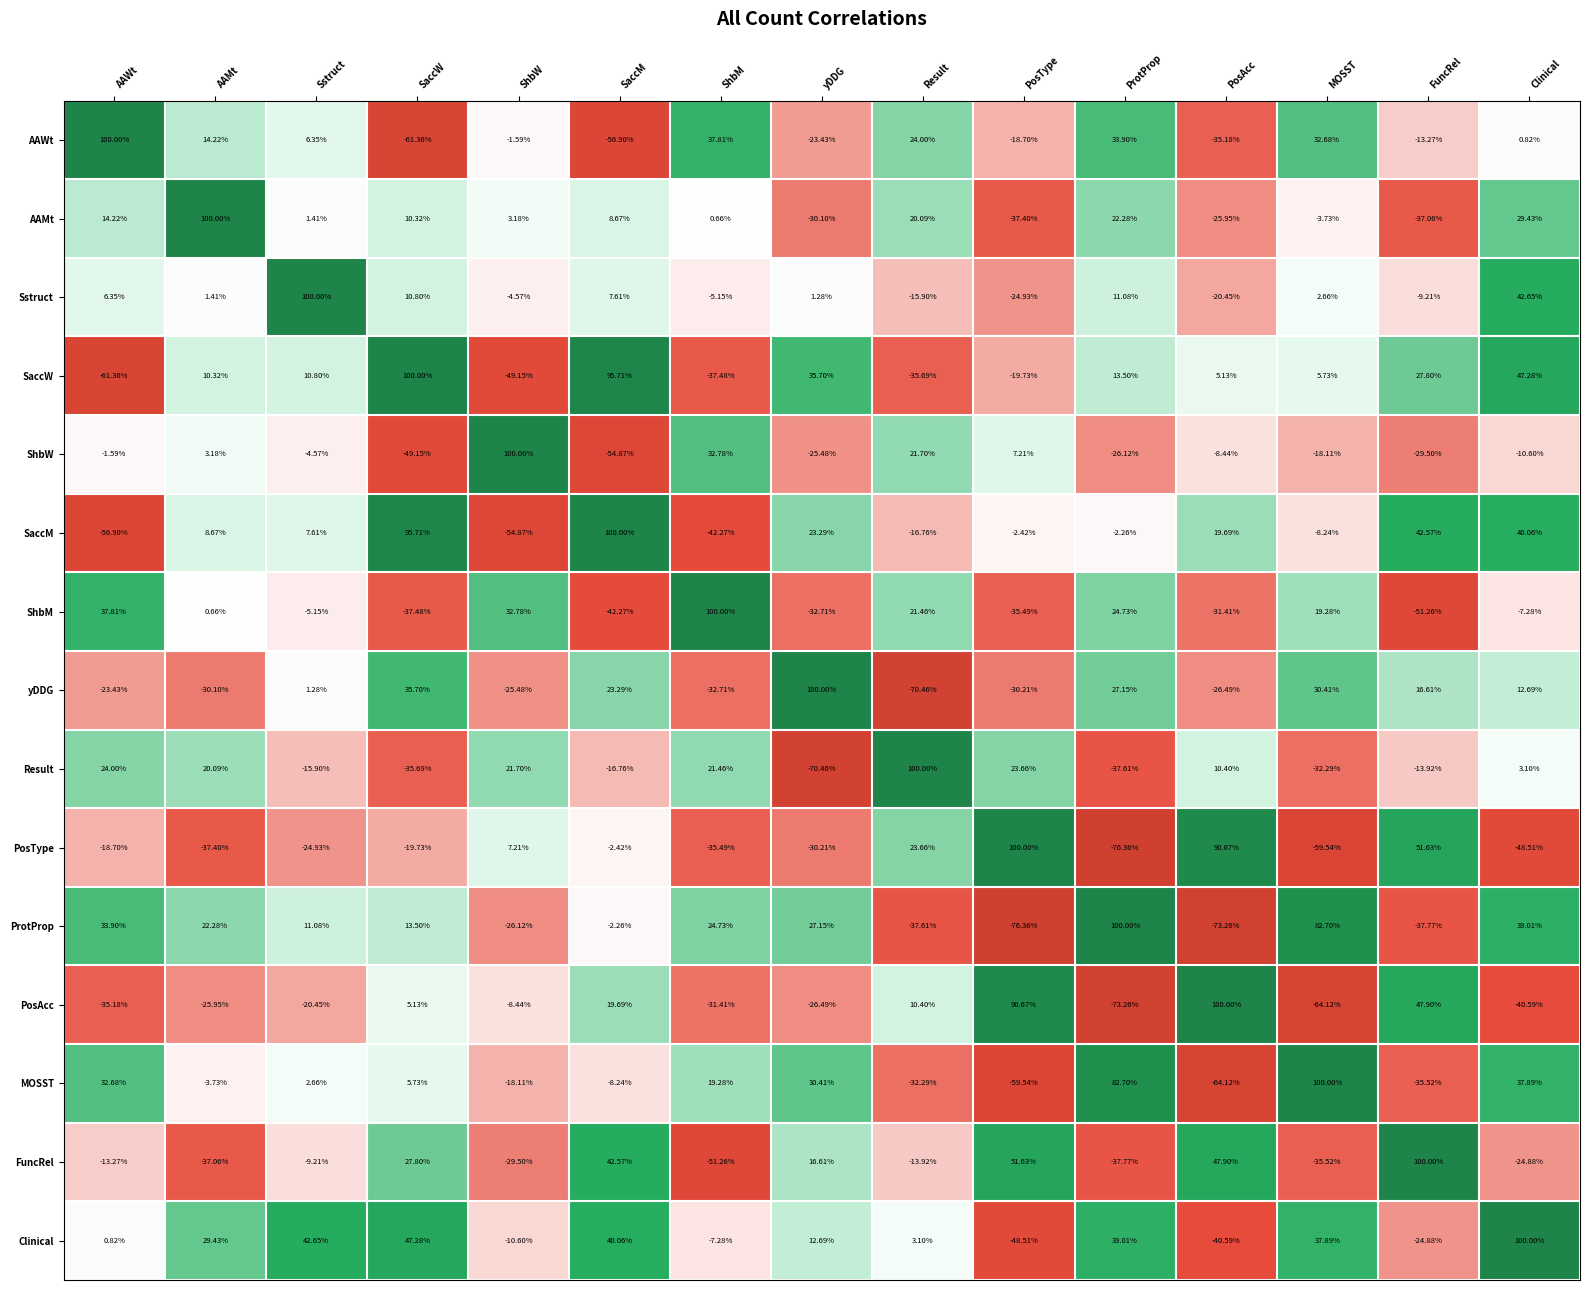

How many distinct data groups are displayed?

15